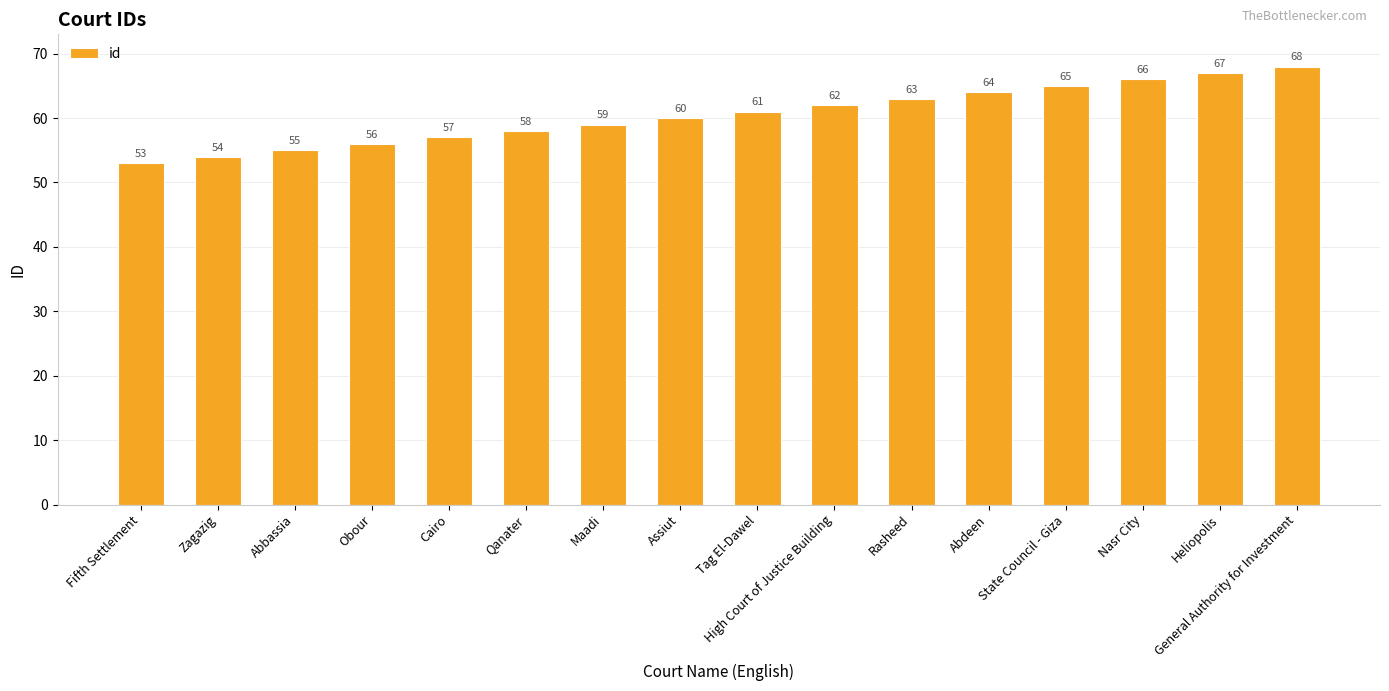

Are the bars grouped side by side (vs. stacked)?

No